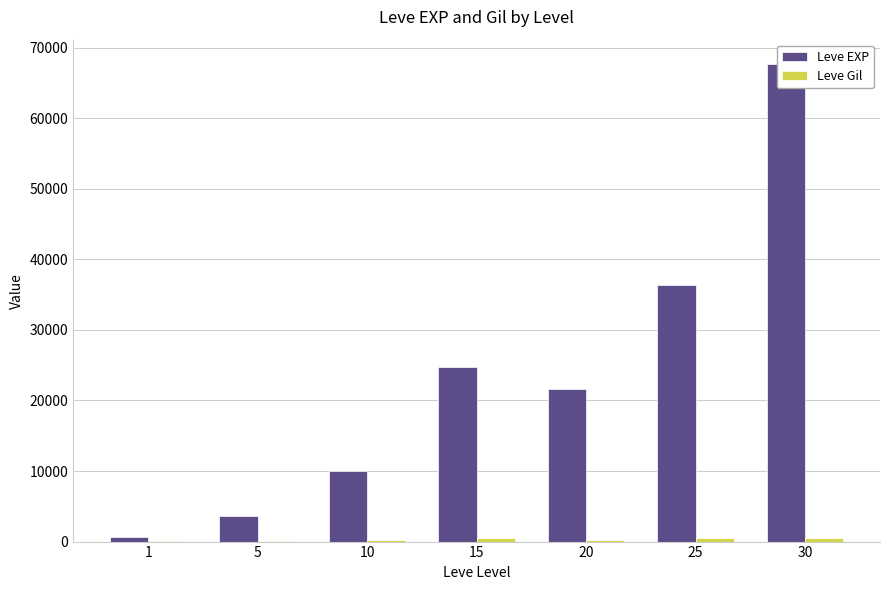

Does the chart contain any negative values?

No